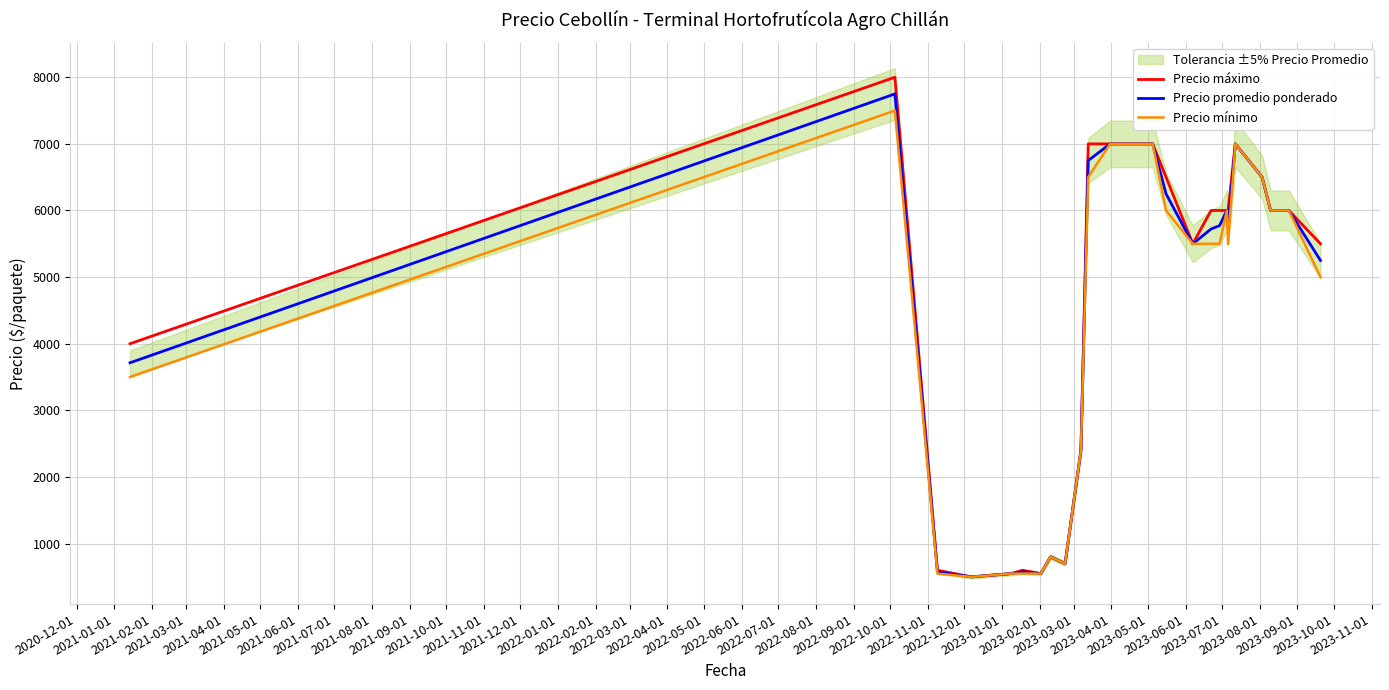

What is the sum of all Precio promedio ponderado values?

118608.5